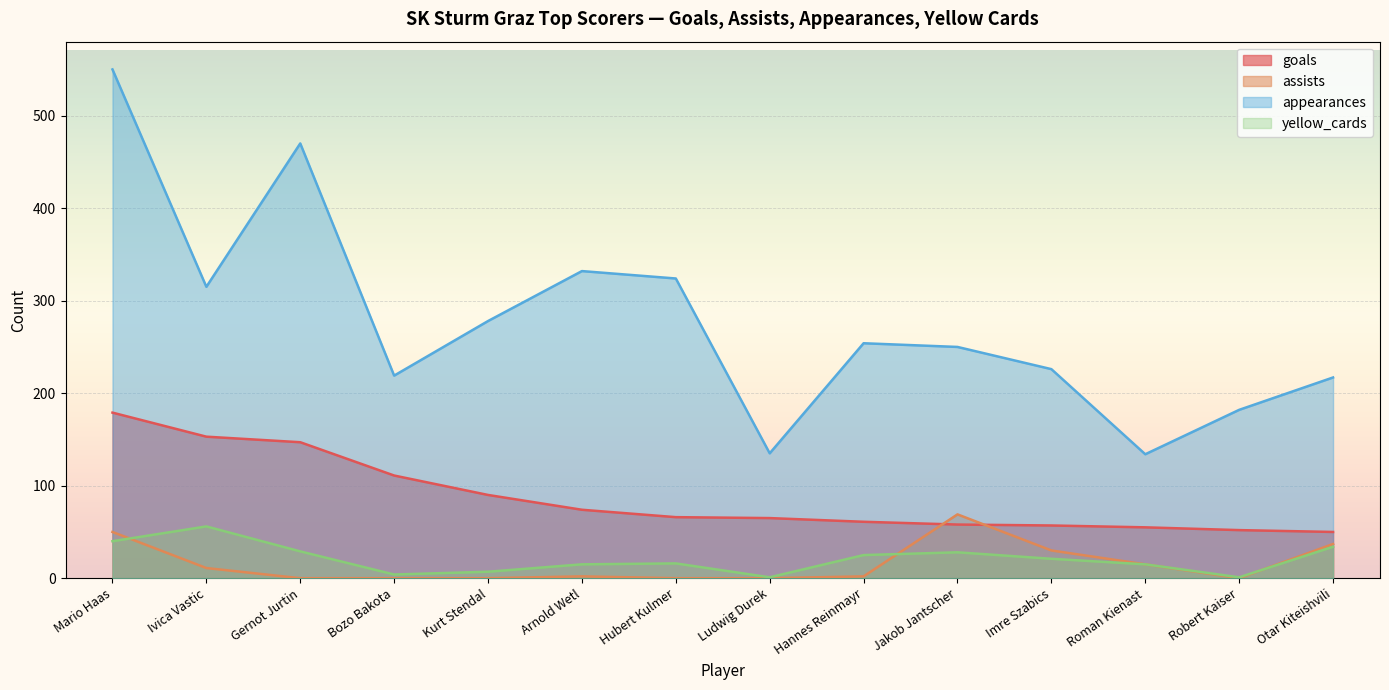

Rank the categories by appearances value from highest to lowest.

Mario Haas, Gernot Jurtin, Arnold Wetl, Hubert Kulmer, Ivica Vastic, Kurt Stendal, Hannes Reinmayr, Jakob Jantscher, Imre Szabics, Bozo Bakota, Otar Kiteishvili, Robert Kaiser, Ludwig Durek, Roman Kienast